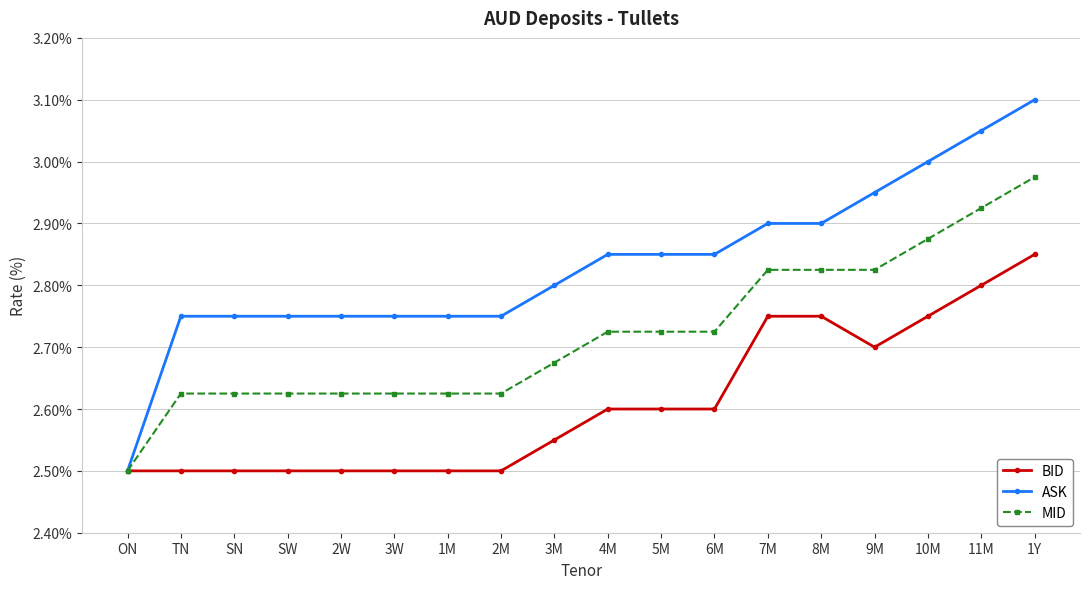

Does the chart have visible grid lines?

Yes